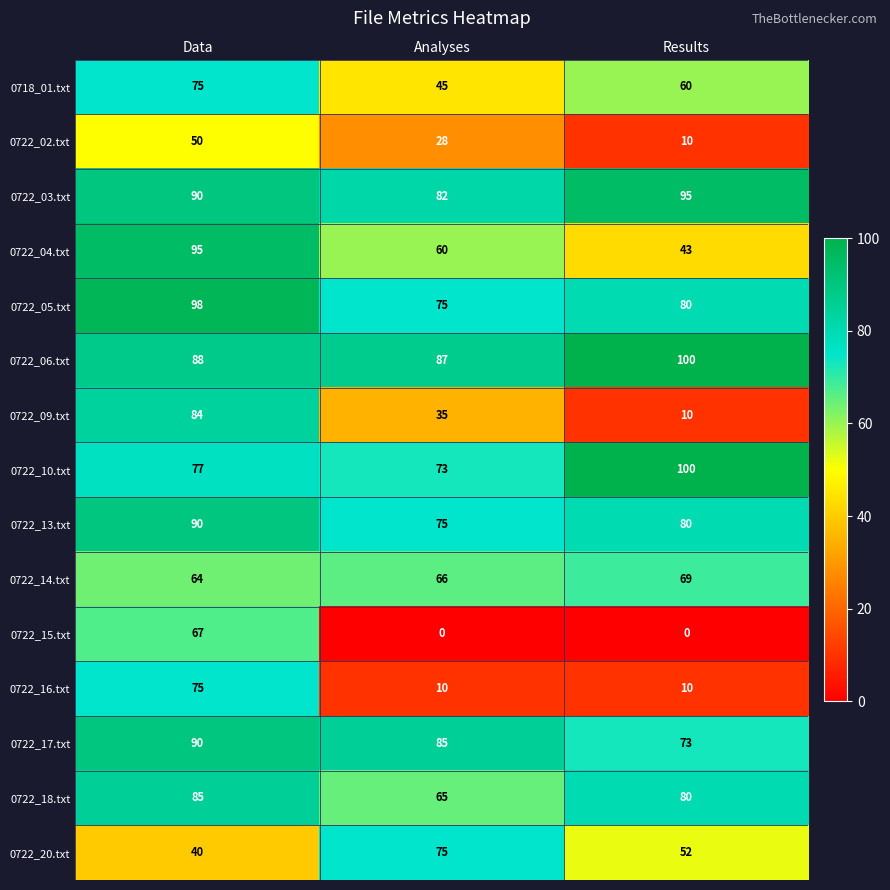

What is the average value of the 0722_14.txt series?

66